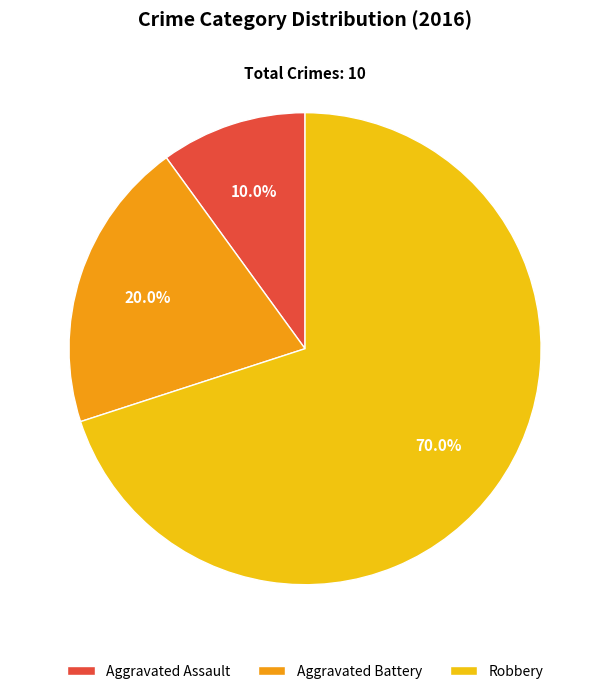

Is the sum of Aggravated Assault and Aggravated Battery greater than half?

No